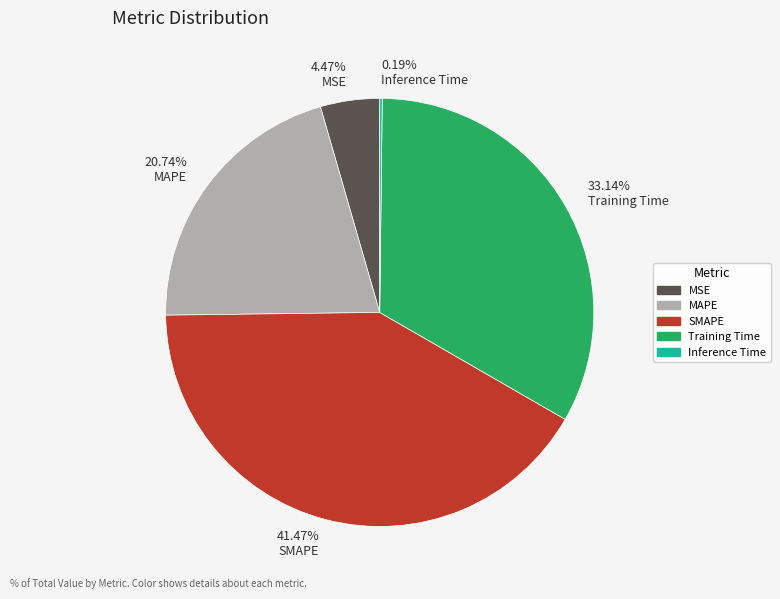

Approximately how many times larger is the value at MSE compared to SMAPE?

0.1